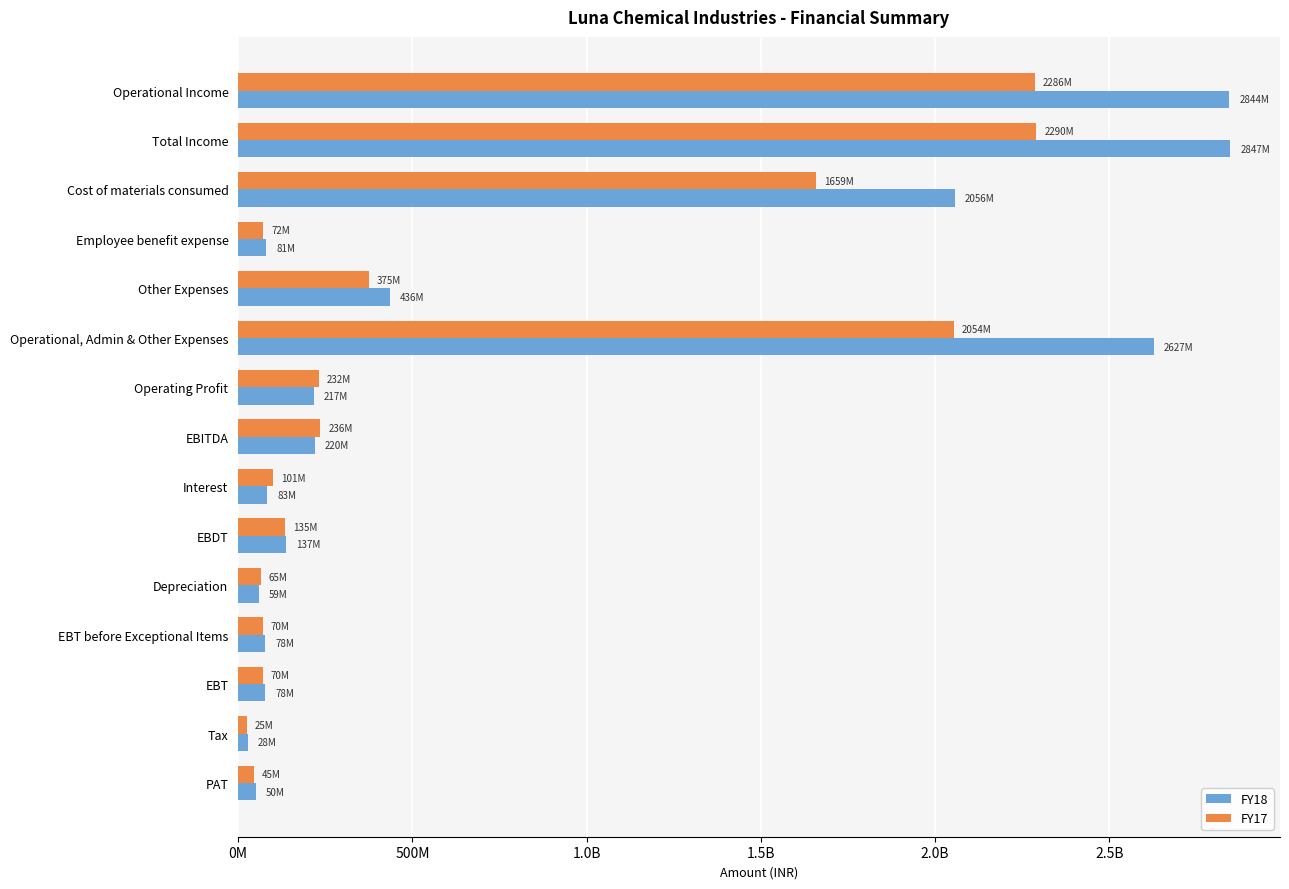

What are all the series names shown in the legend?

FY18, FY17